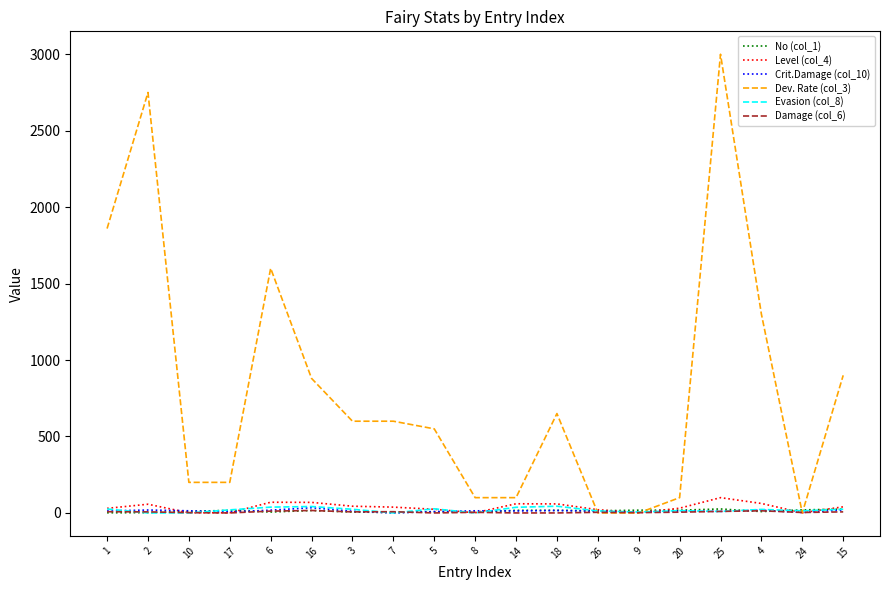

Which series has the largest range (max minus min)?

Dev. Rate (col_3)